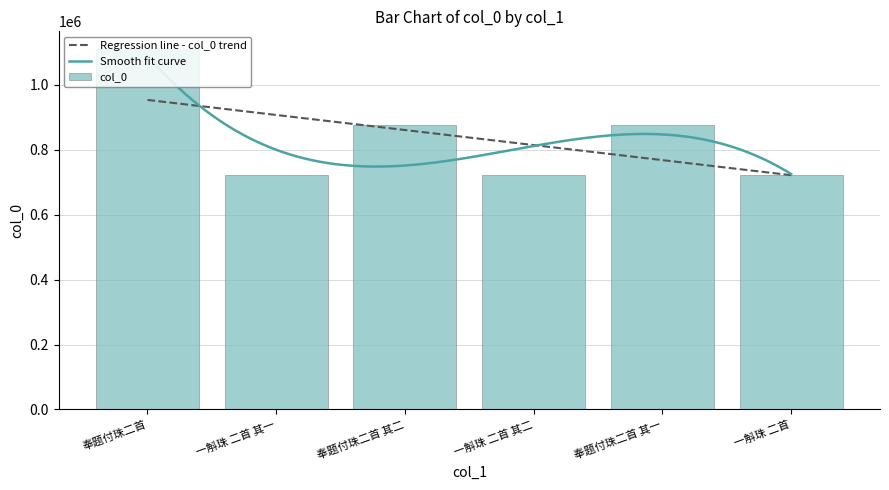

How many distinct data groups are displayed?

1